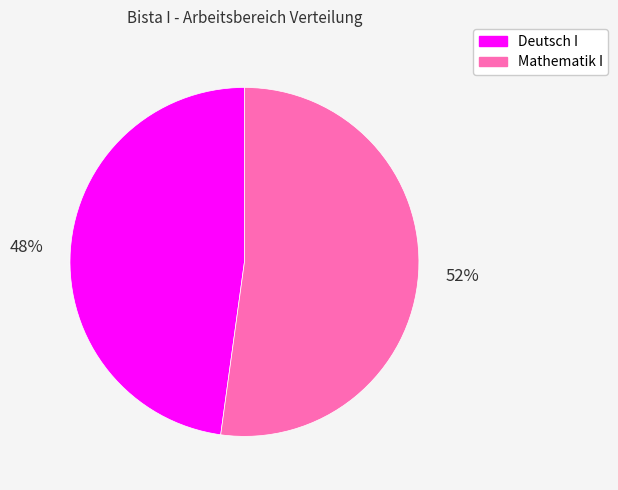

How many slices are in this pie chart?

2